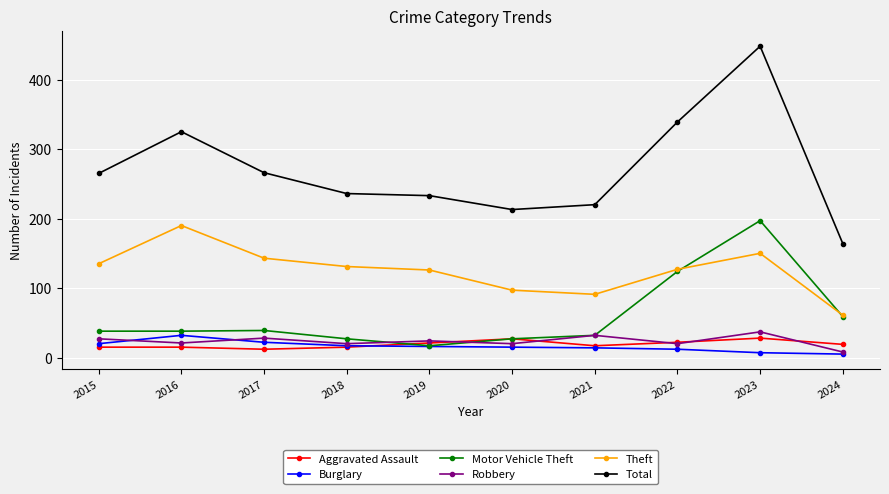

How many lines are shown in the chart?

6